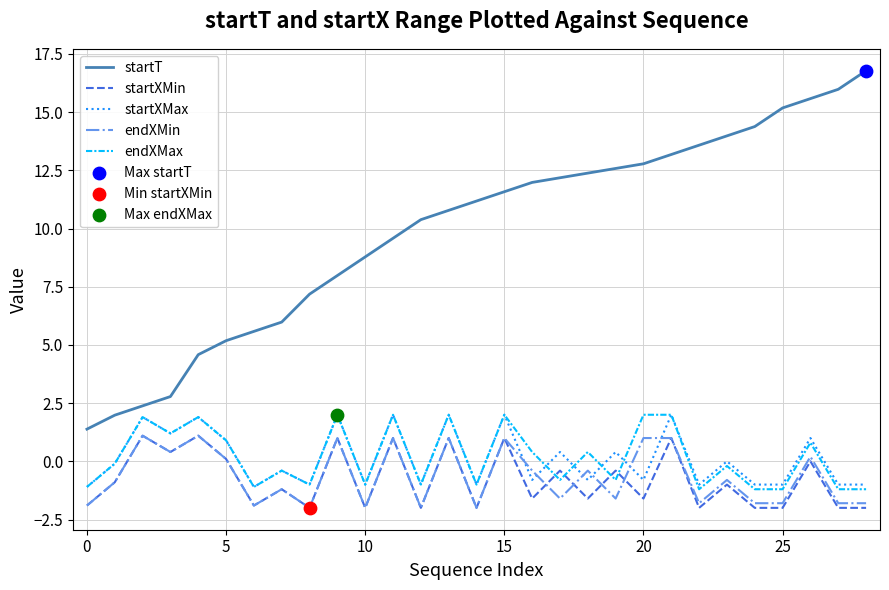

Which series has the widest spread of values?

startT